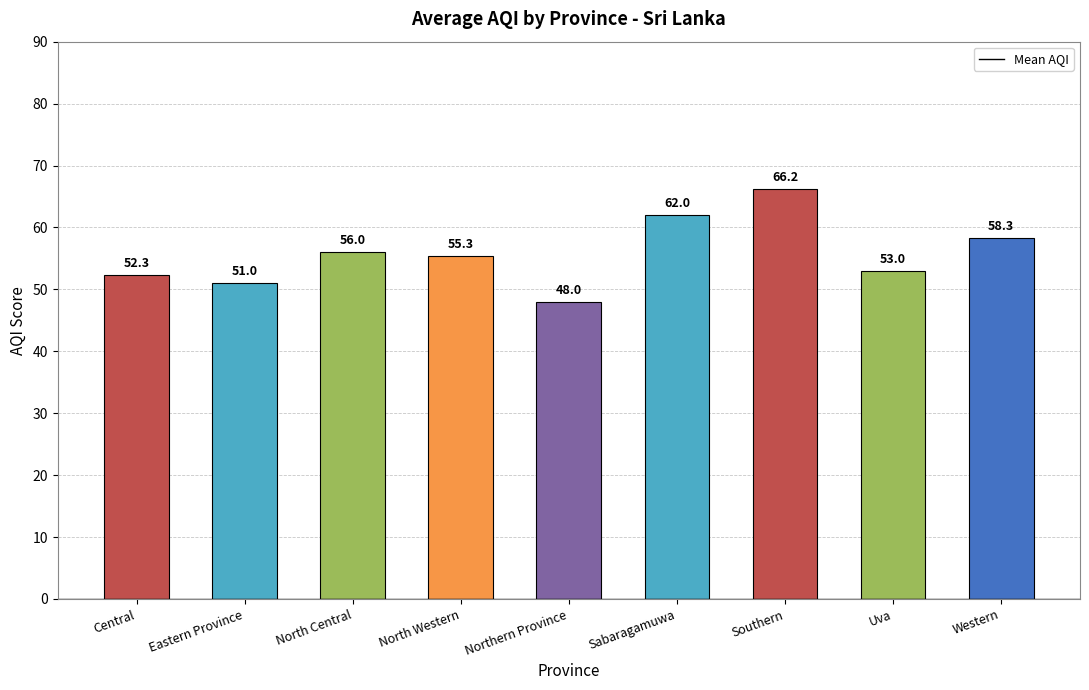

Is it true that the value at Western is 58.3?

True